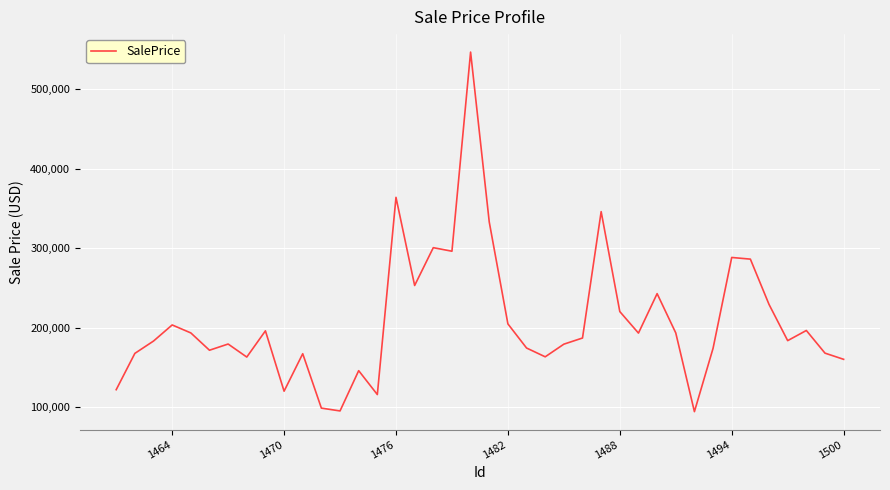

What is the greatest value displayed?

546477.8